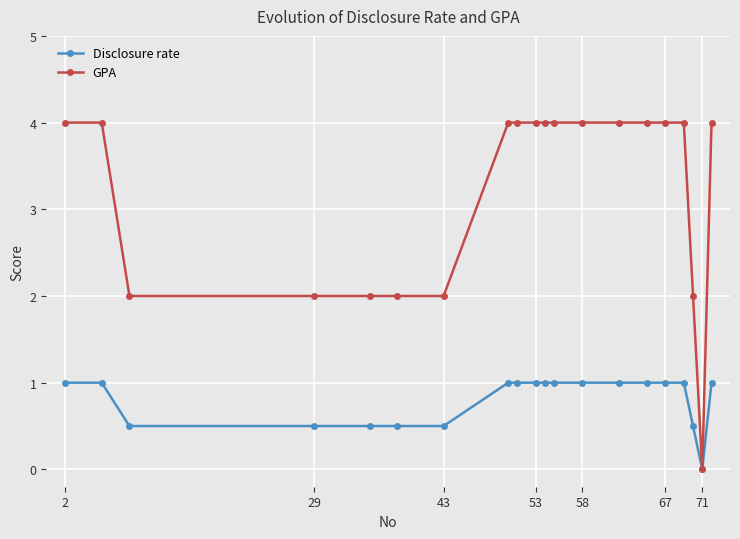

Rank the series by their maximum value, from highest to lowest.

GPA, Disclosure rate